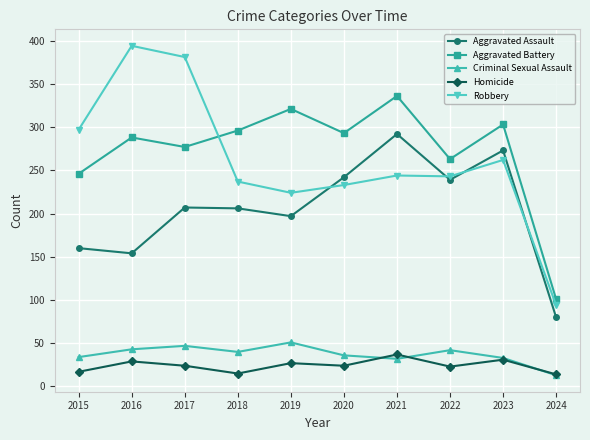

The value of Aggravated Assault at 2018 is 206. True or false?

True